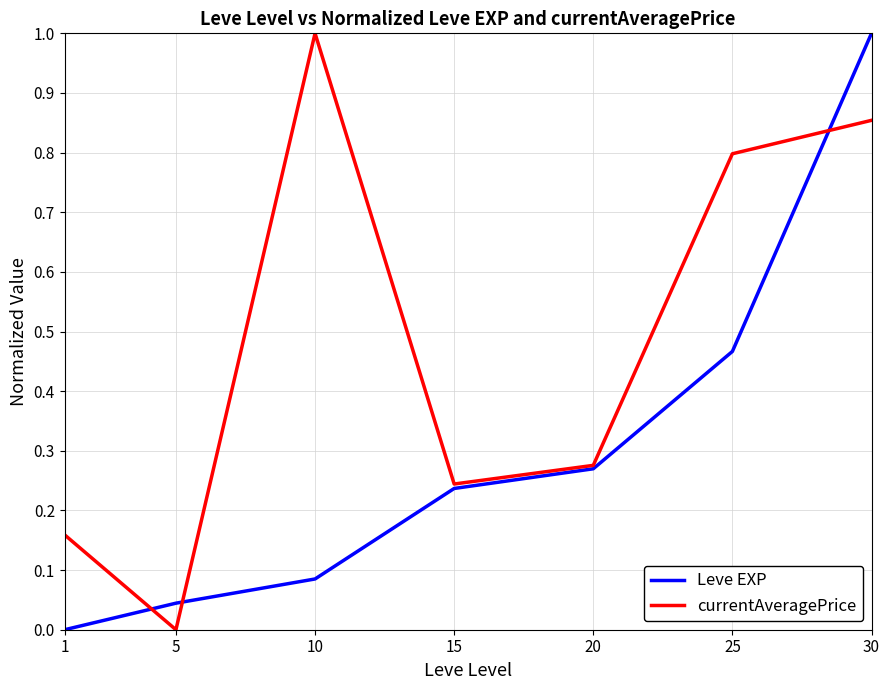

Between 10 and 20, which series saw the biggest shift?

currentAveragePrice